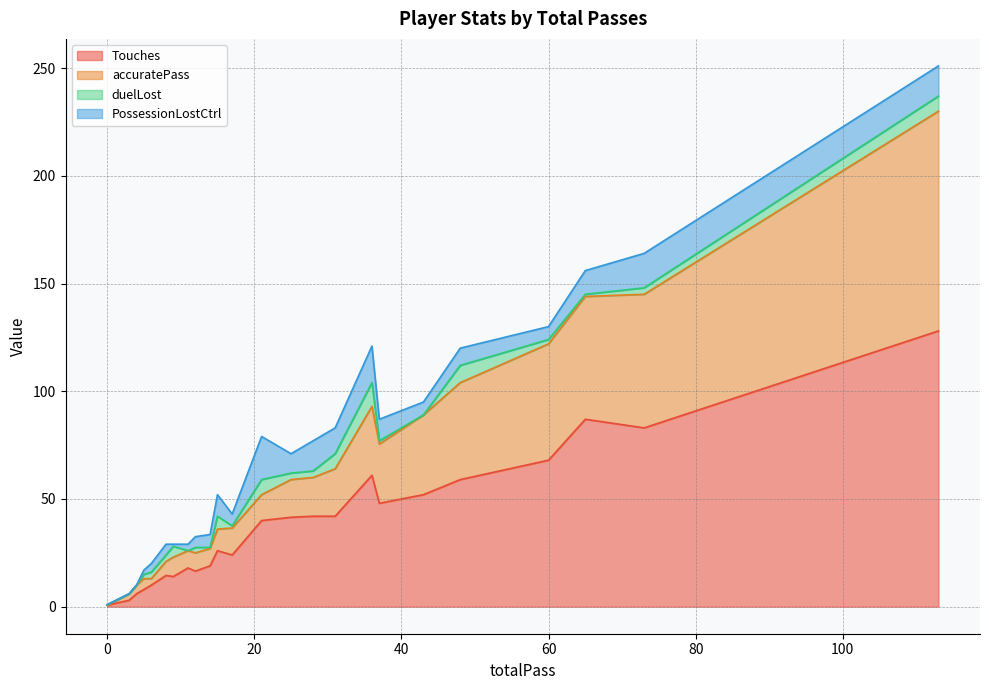

What is the difference between the maximum and minimum values in the accuratePass series?

102